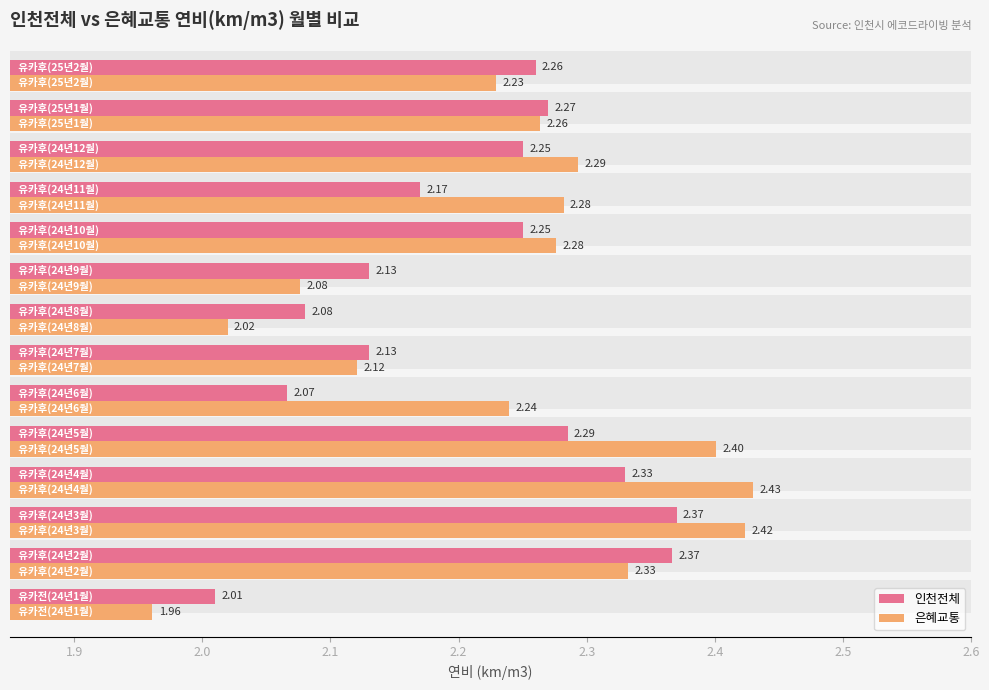

Which series has the largest total across all categories?

은혜교통